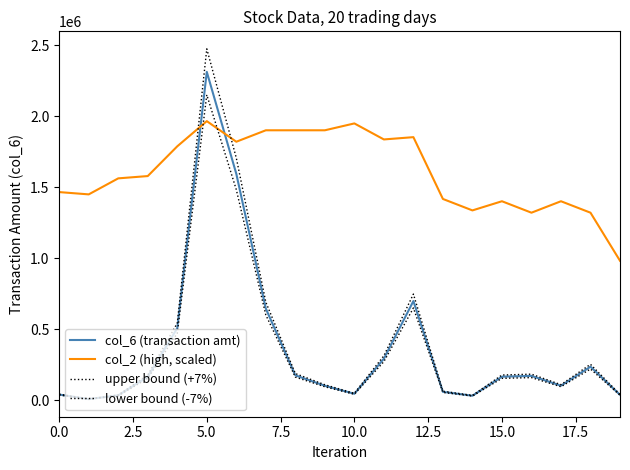

Which series has the largest total across all categories?

col_2 (high, scaled)